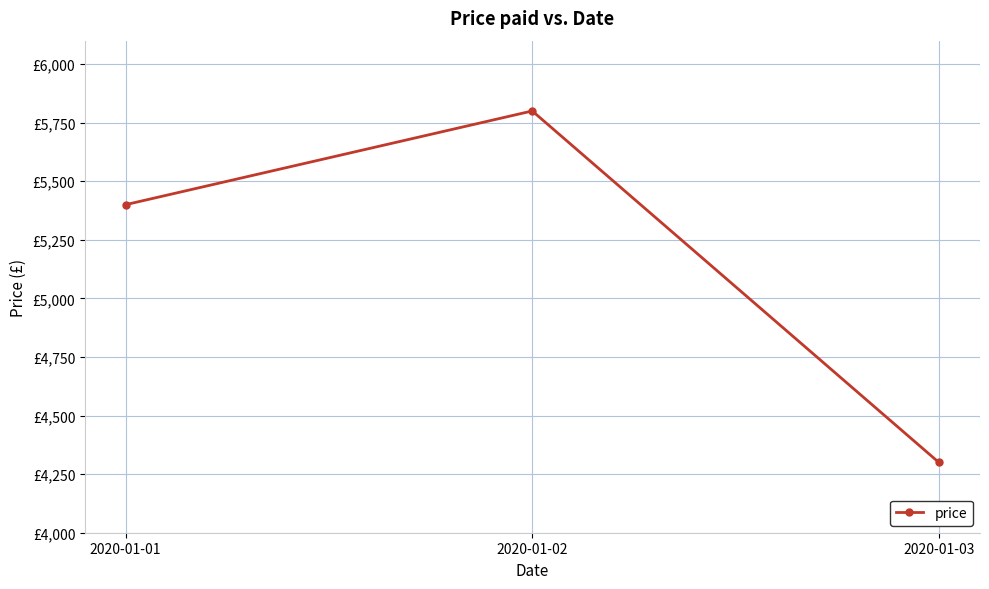

What is the difference between the maximum and minimum values?

1500